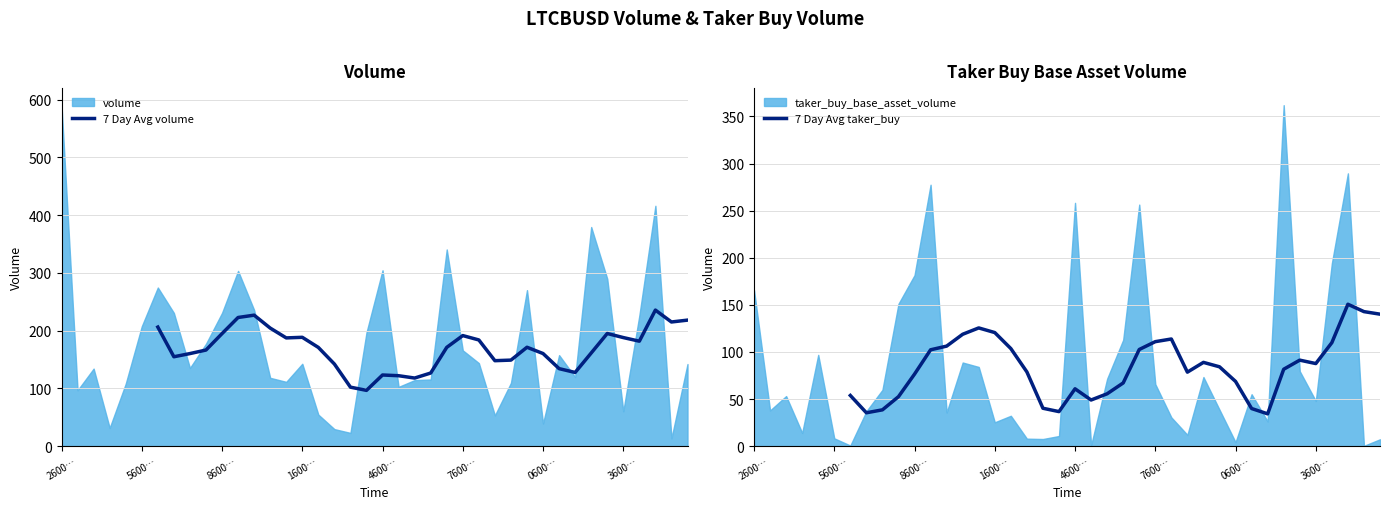

How many lines are shown in the chart?

2